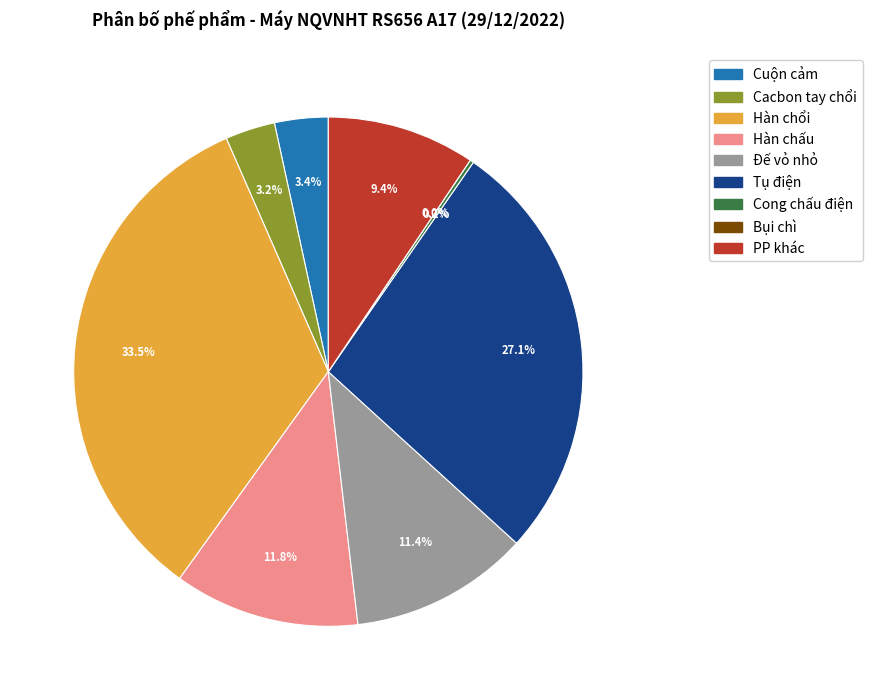

To the nearest percent, what is the difference between the largest and smallest slice percentages?

34%